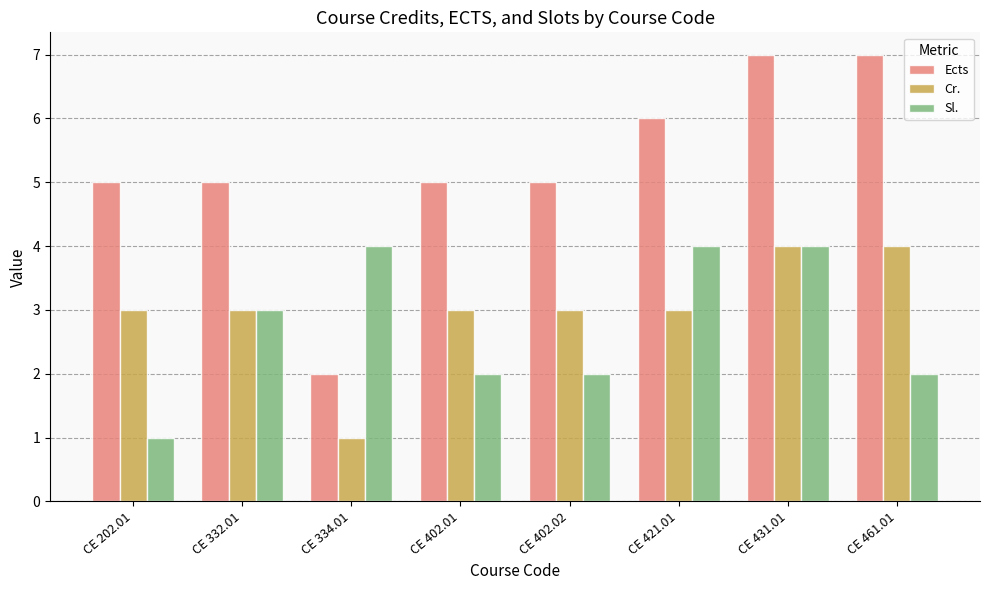

What is the difference between the maximum and minimum values in the Sl. series?

3